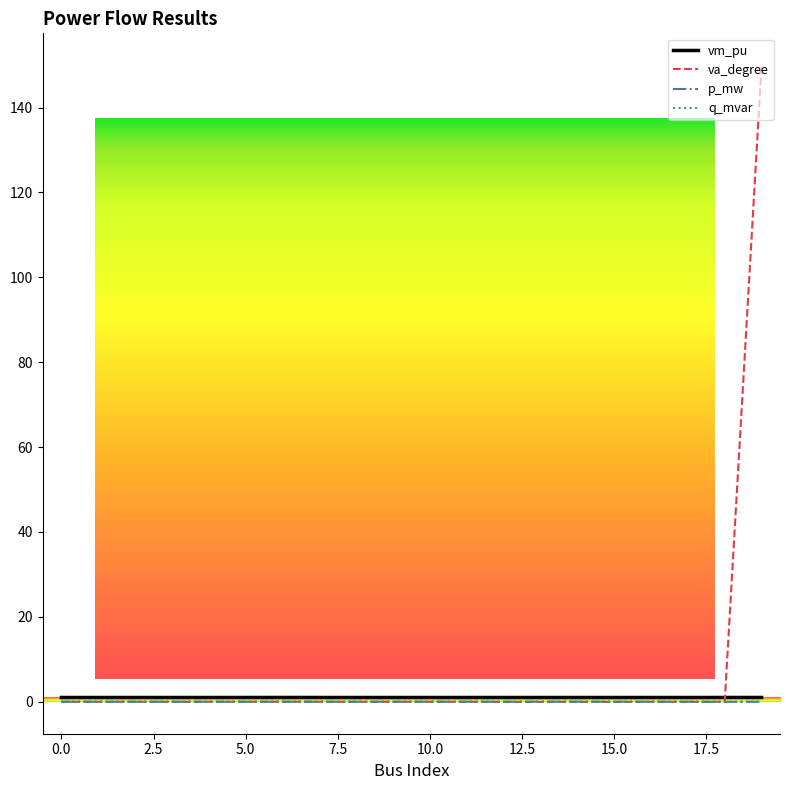

What is the greatest value displayed?

150.0